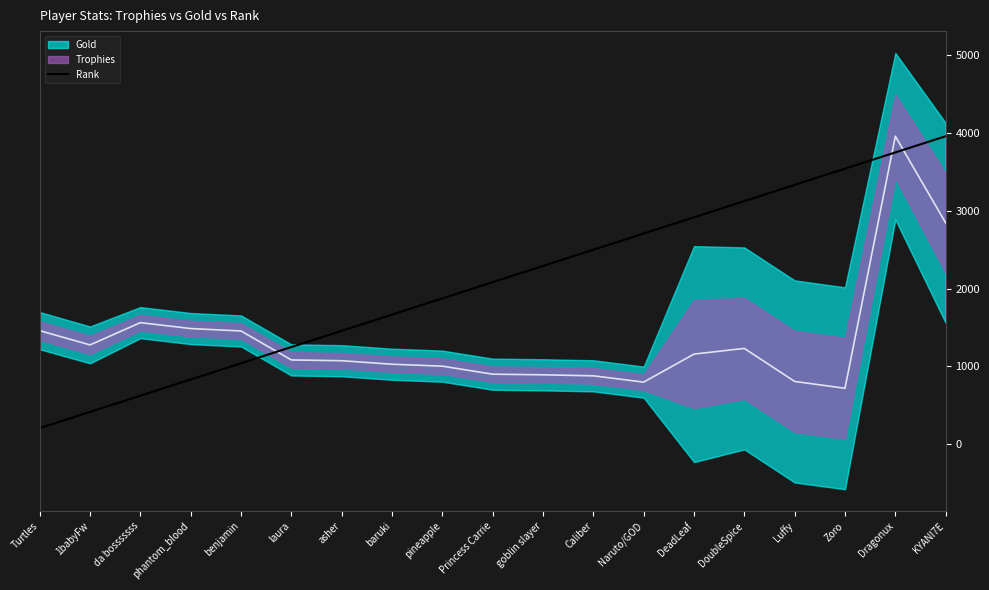

What is the minimum value shown in the chart?

208.3